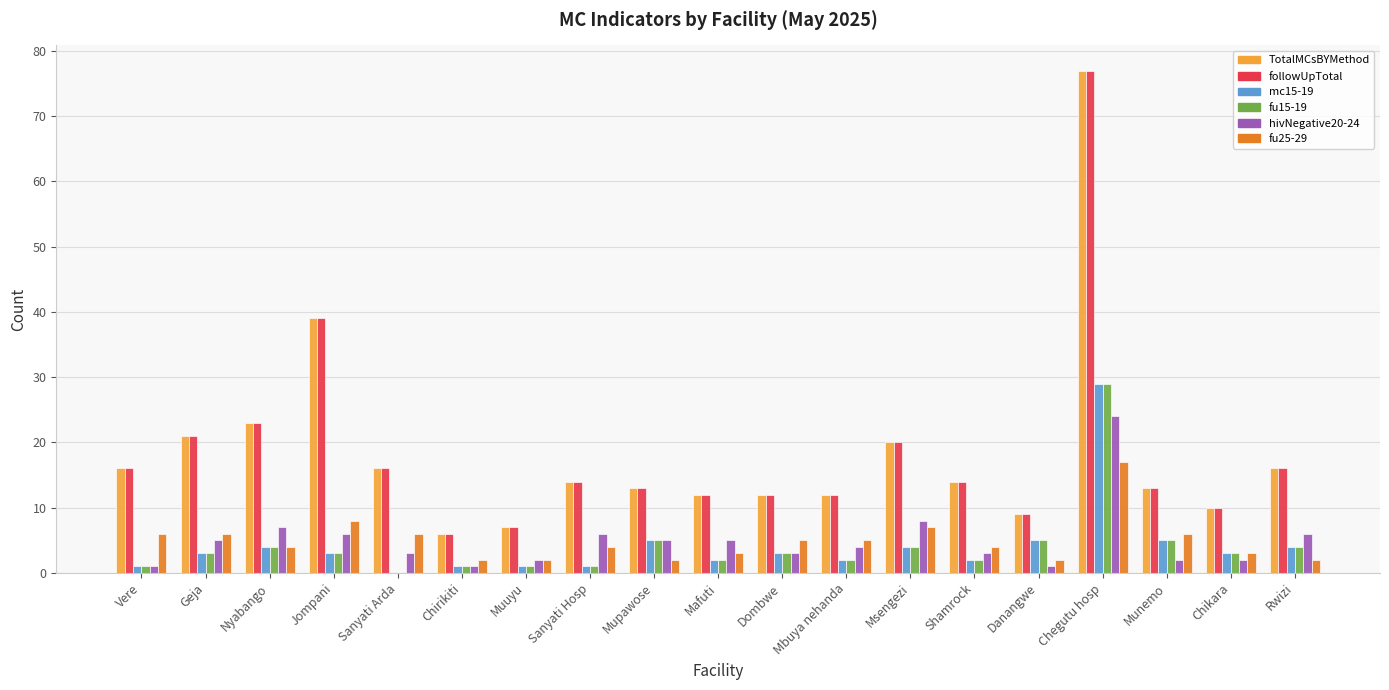

What is the sum of the fu15-19 values at Msengezi and Mbuya nehanda?

6